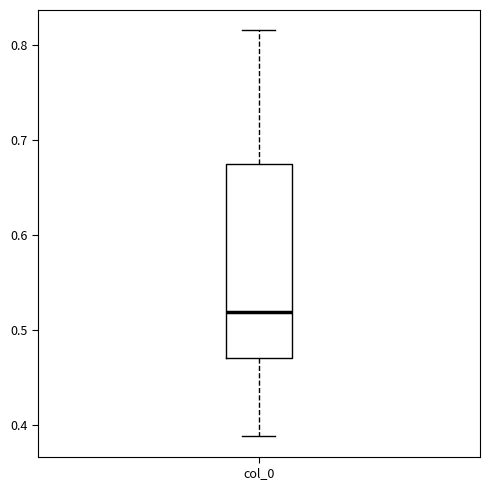

Transcribe this box plot: give where the median line is, the range the box spans, and where the two whiskers end, as read against the y-axis. The values are not printed on the chart, so give them approximately, as read against the axis.

median 0.52, box 0.47 to 0.67, whiskers 0.39 to 0.82